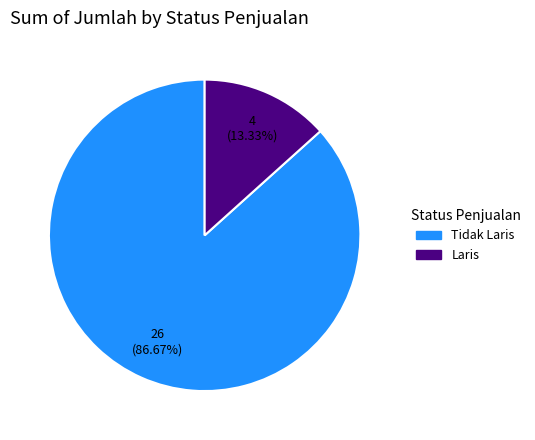

What is the majority slice?

Tidak Laris